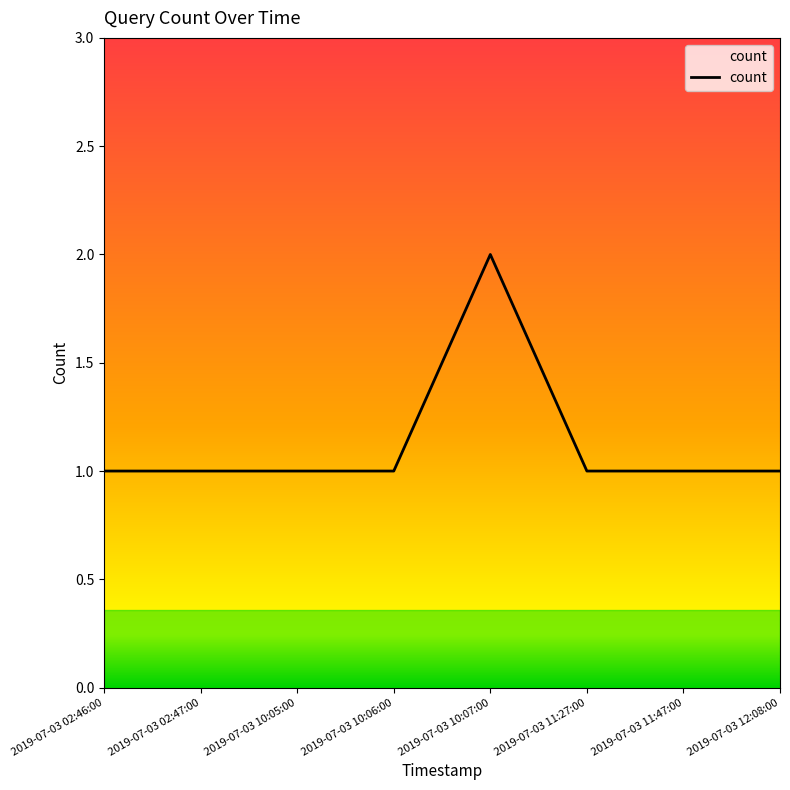

Reading right to left, extract all data points from this chart.

2019-07-03 12:08:00=1	2019-07-03 11:47:00=1	2019-07-03 11:27:00=1	2019-07-03 10:07:00=2	2019-07-03 10:06:00=1	2019-07-03 10:05:00=1	2019-07-03 02:47:00=1	2019-07-03 02:46:00=1